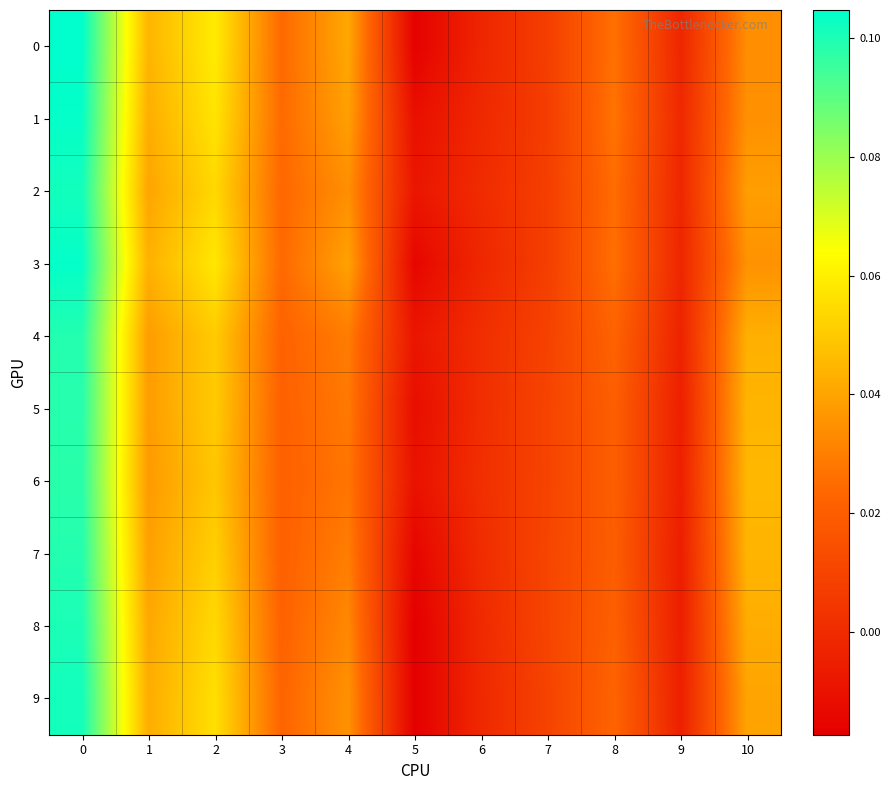

At 10, list the series in order from largest to smallest.

6, 5, 7, 4, 8, 9, 2, 3, 1, 0